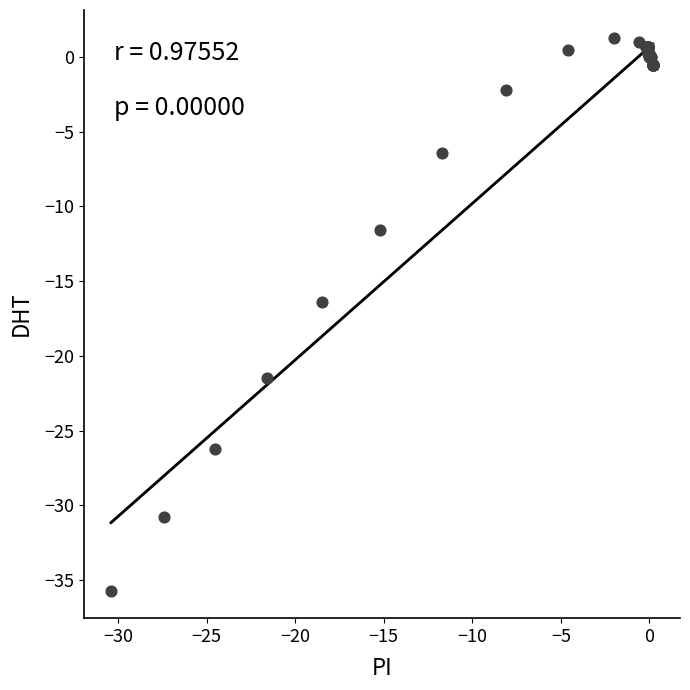

What Y value in the scatter plot is closest to -17?

-16.4